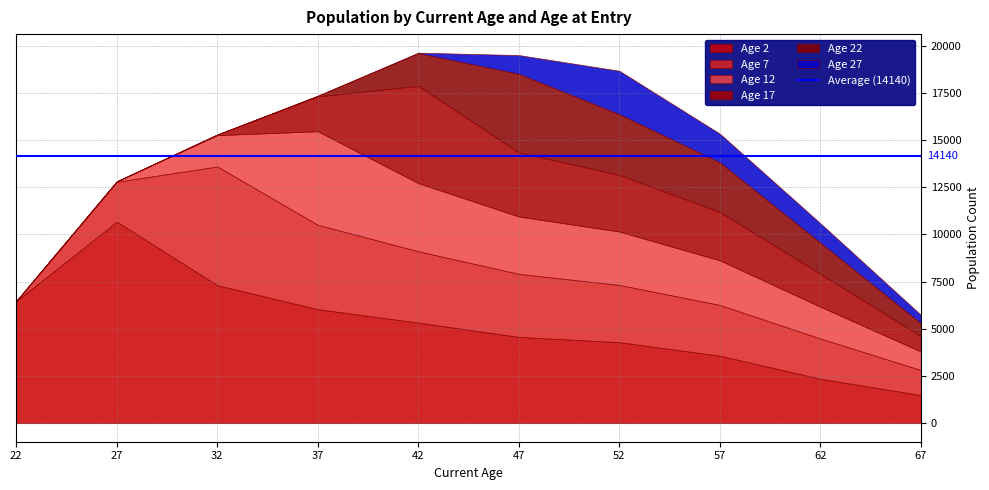

What is the difference between the Age 17 values at 42 and 32?

5120